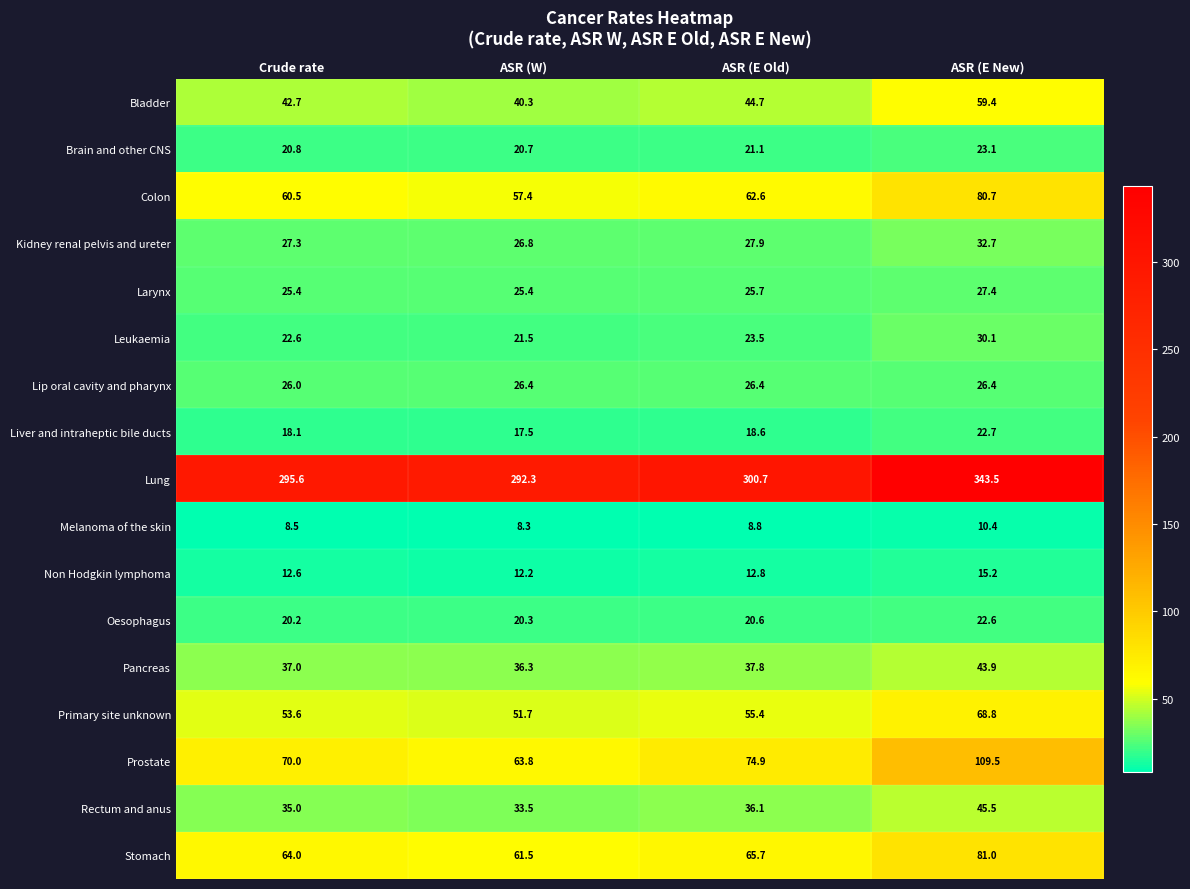

At which category does the chart reach its peak across all series?

ASR (E New)